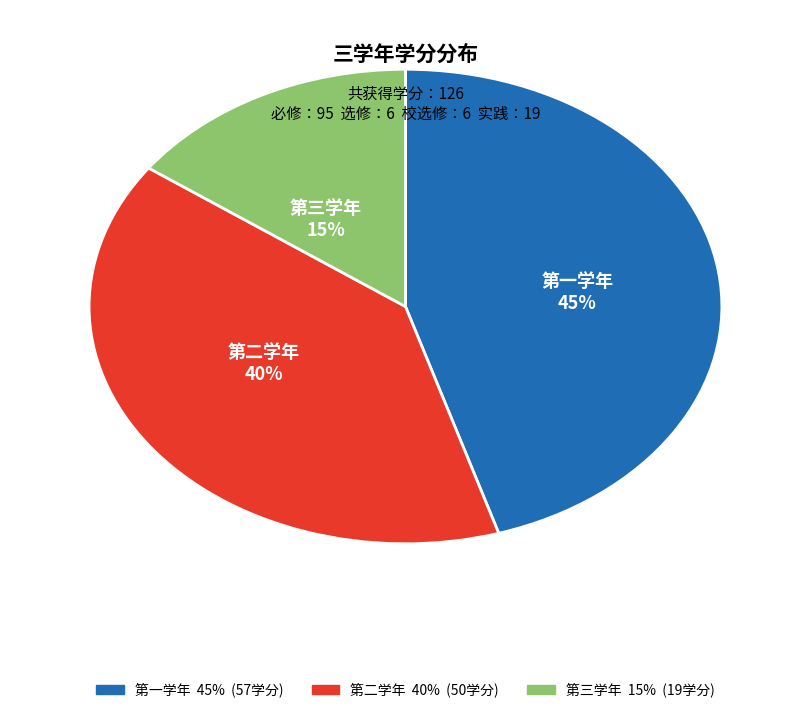

Approximately how many times larger is the value at 第二学年 compared to 第一学年?

0.9